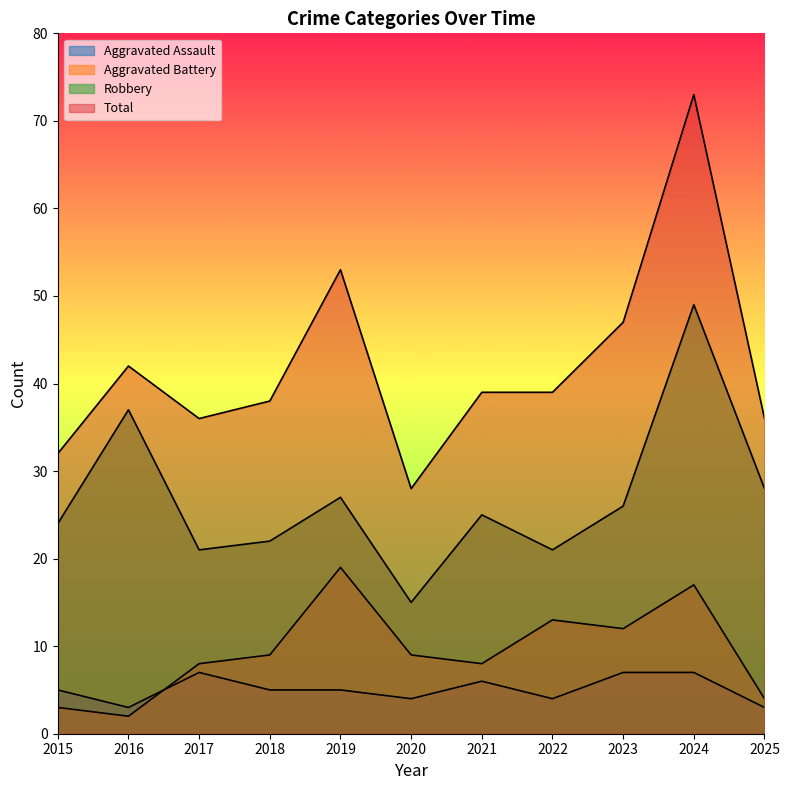

At which category is the sum across all series the highest?

2024